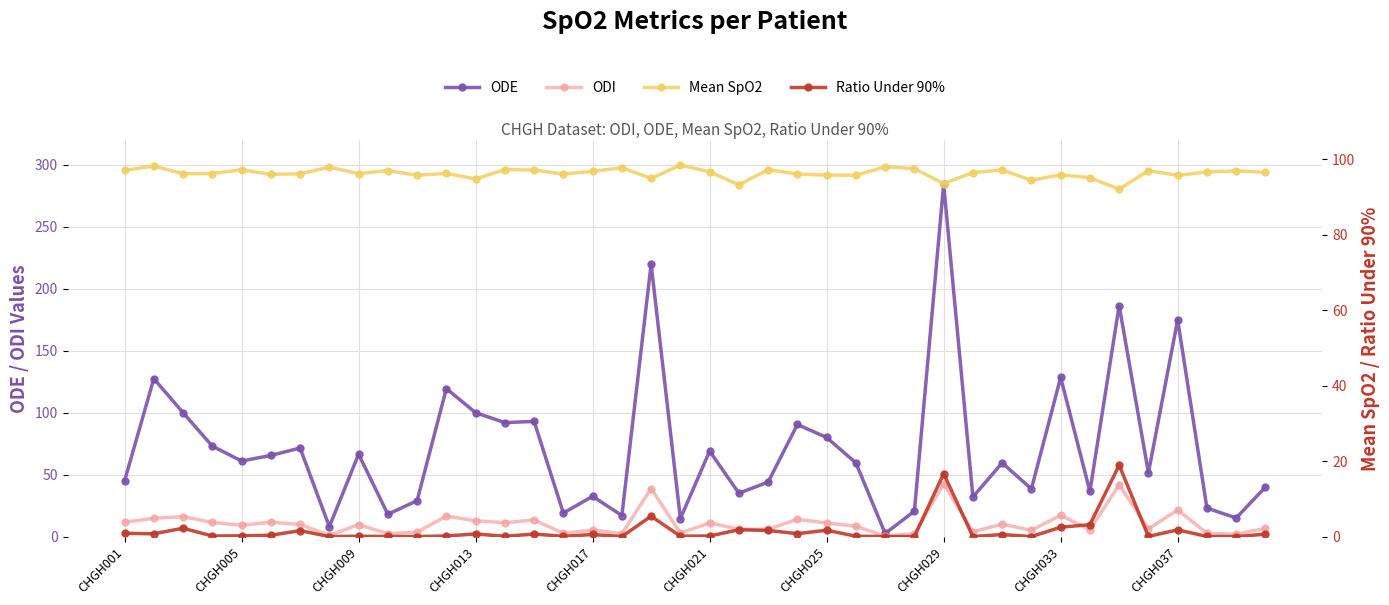

What is the highest value of the ODI series?

42.5